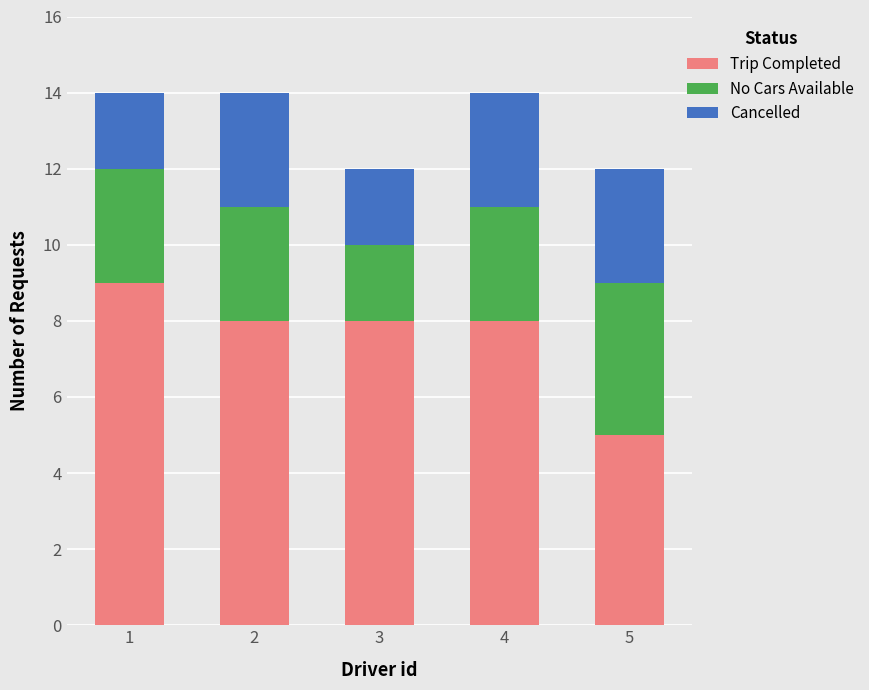

The Trip Completed series shows 3 at 5. True or false?

False